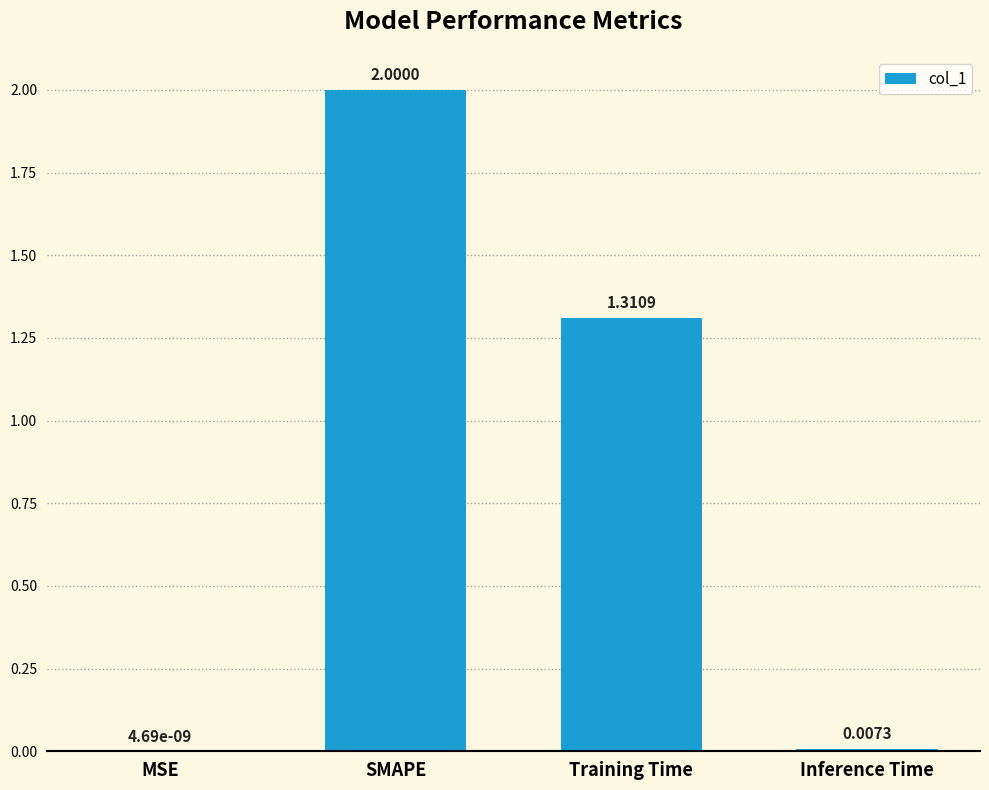

Between Inference Time and SMAPE, which is larger?

SMAPE